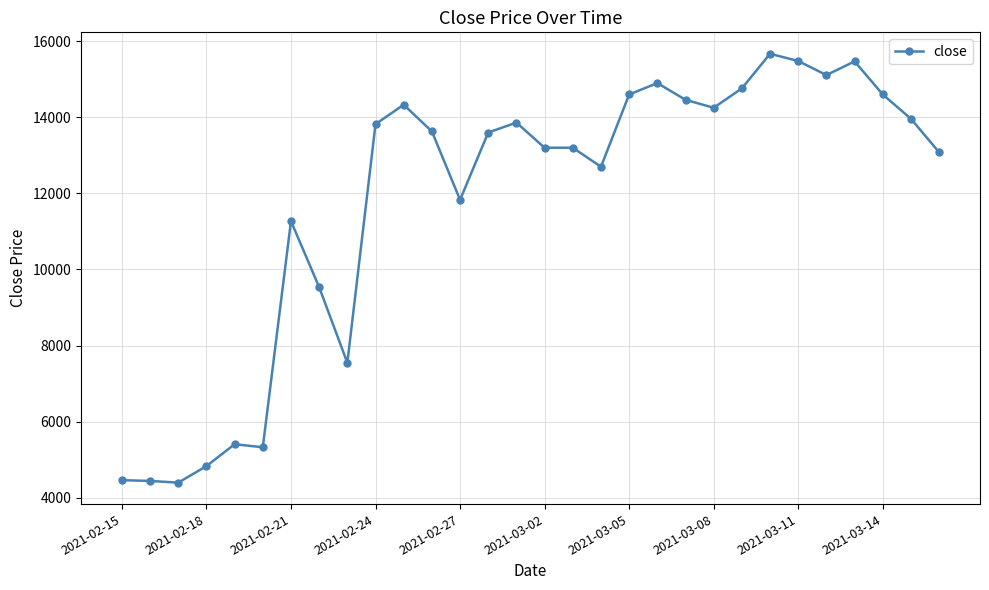

What is the smallest value displayed?

4395